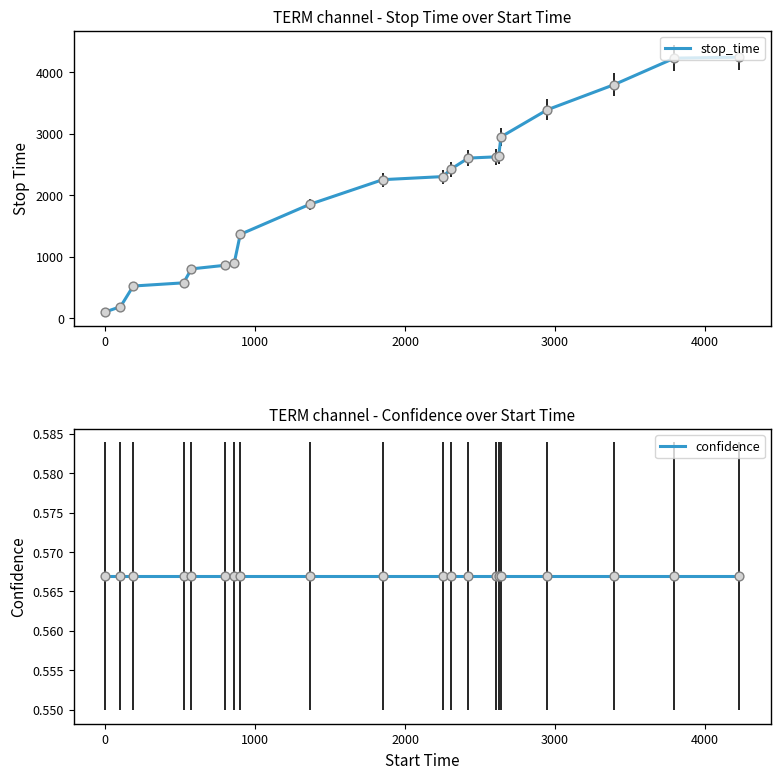

Which series reaches the minimum Y coordinate?

confidence